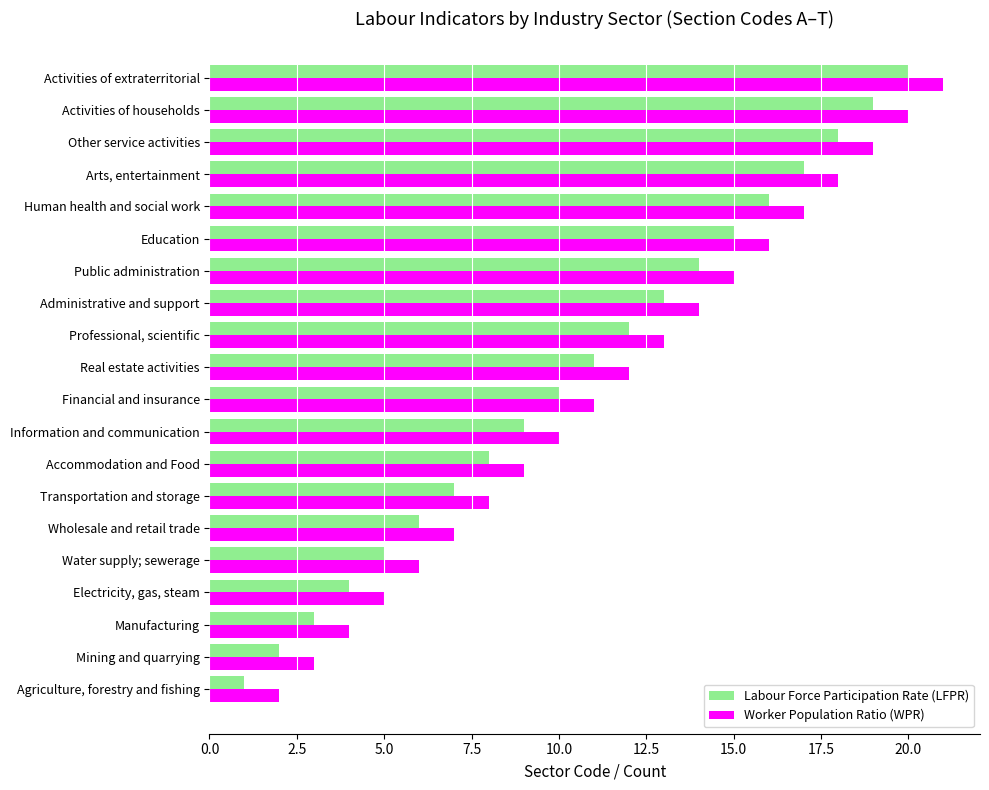

What are all the series names shown in the legend?

Labour Force Participation Rate (LFPR), Worker Population Ratio (WPR)